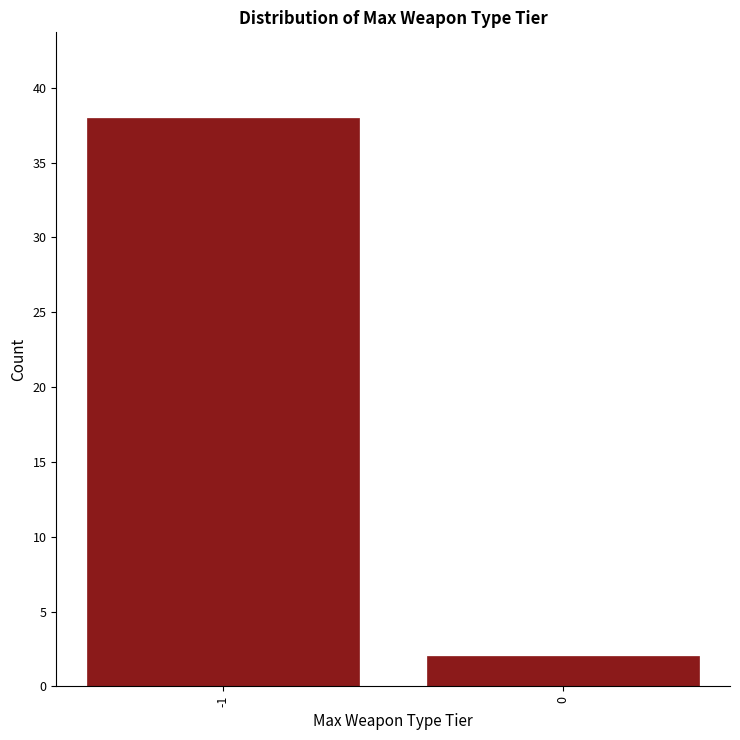

Reading right to left, list all the values displayed in this chart.

0=2	-1=38